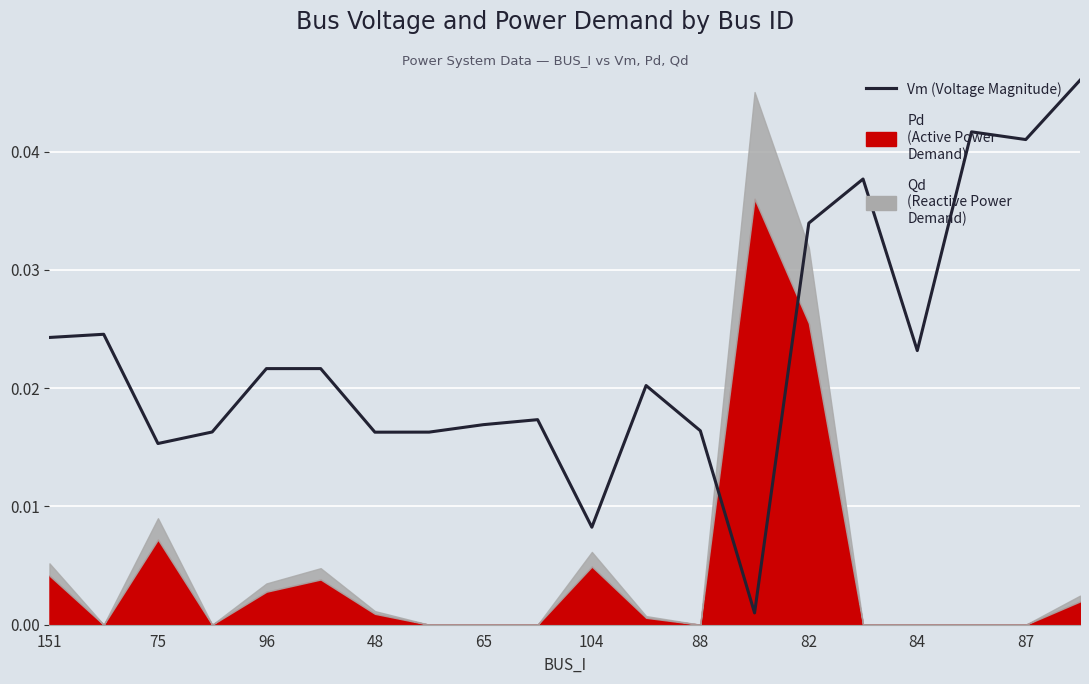

Which category has the lowest value across all series?

13